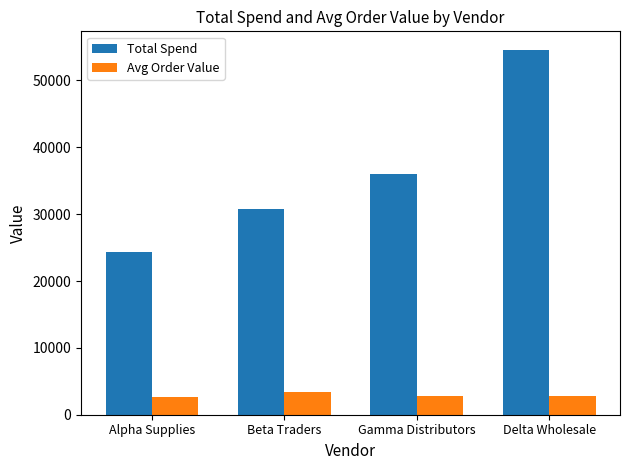

What is the difference between the maximum and minimum values in the Avg Order Value series?

704.8